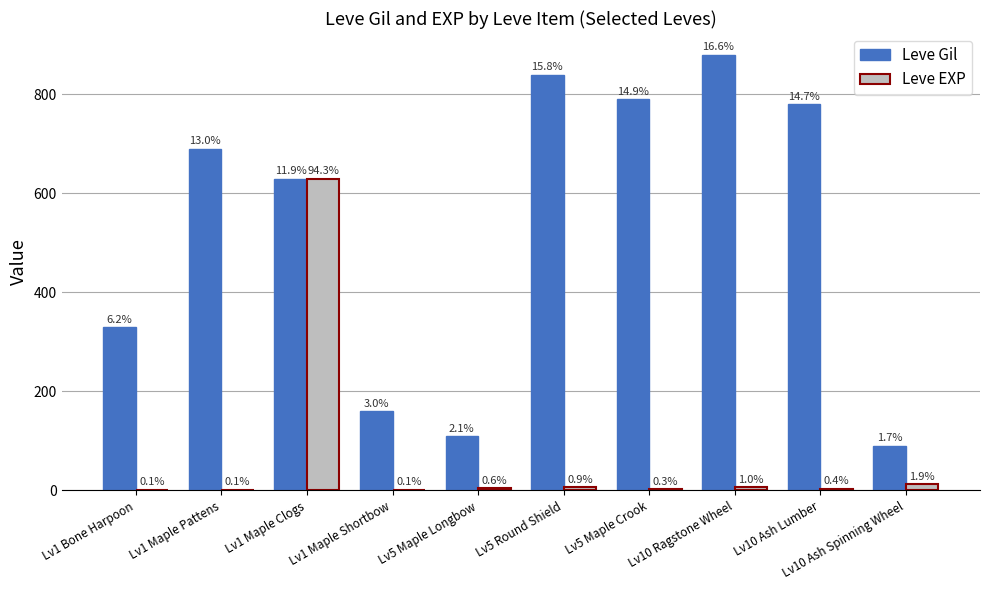

What position from the left is Lv1 Maple Shortbow?

4